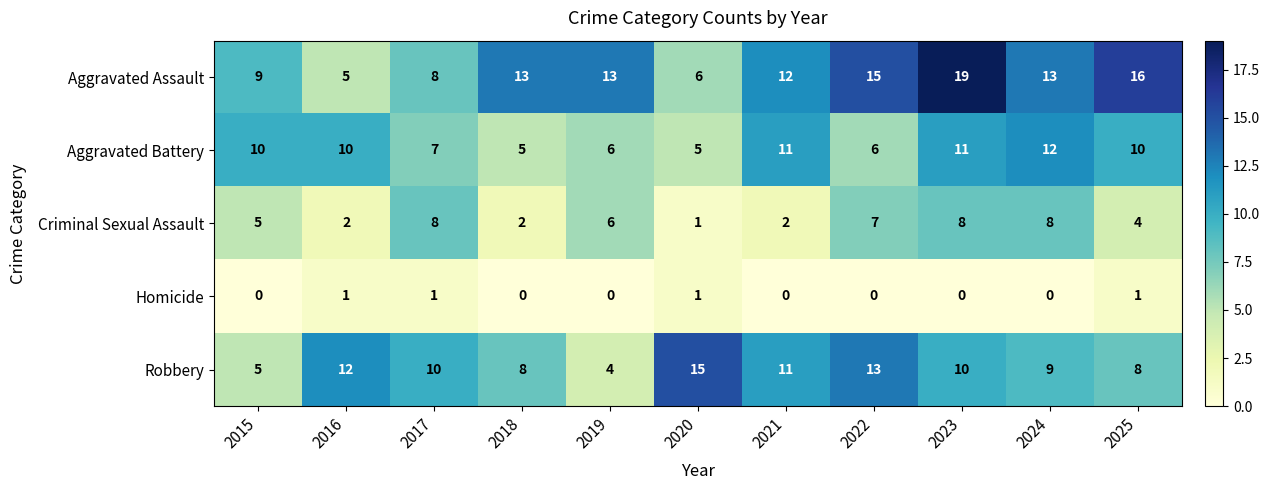

The Homicide series shows 1 at 2025. True or false?

True